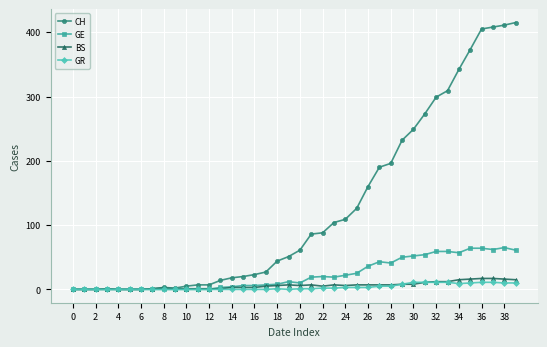

Which series has the largest range (max minus min)?

CH